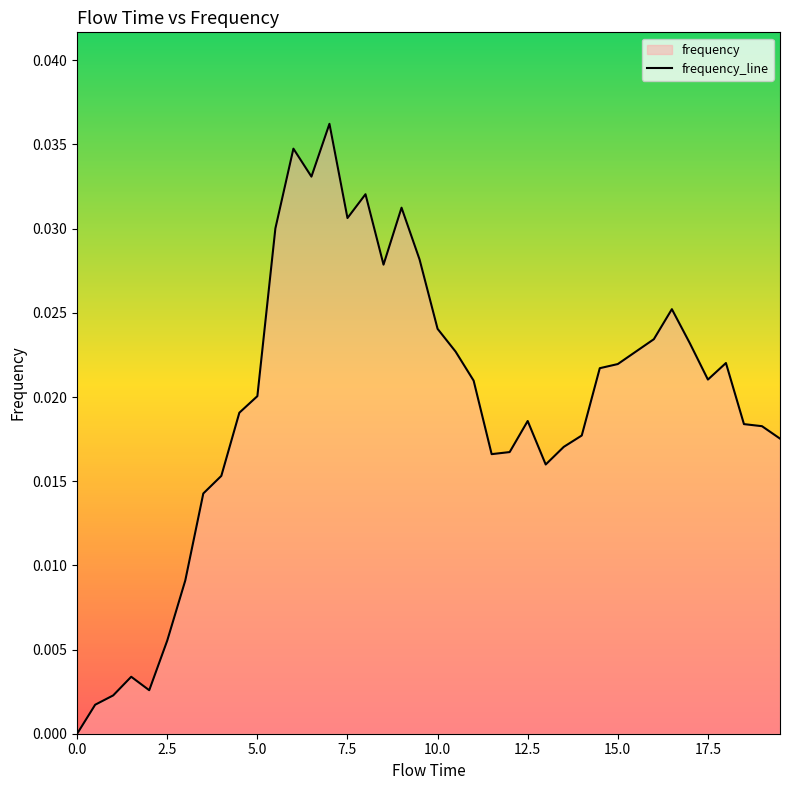

Is it true that the value at 31 is 0.0?

False